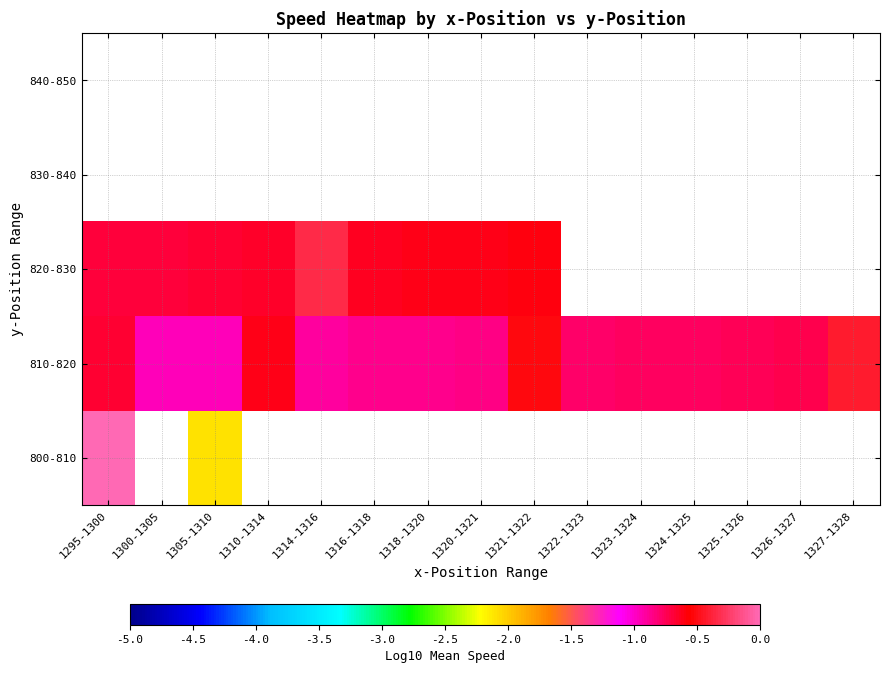

Is the value of 810-820 at 1326-1327 greater than the value of 840-850 at 1325-1326?

No